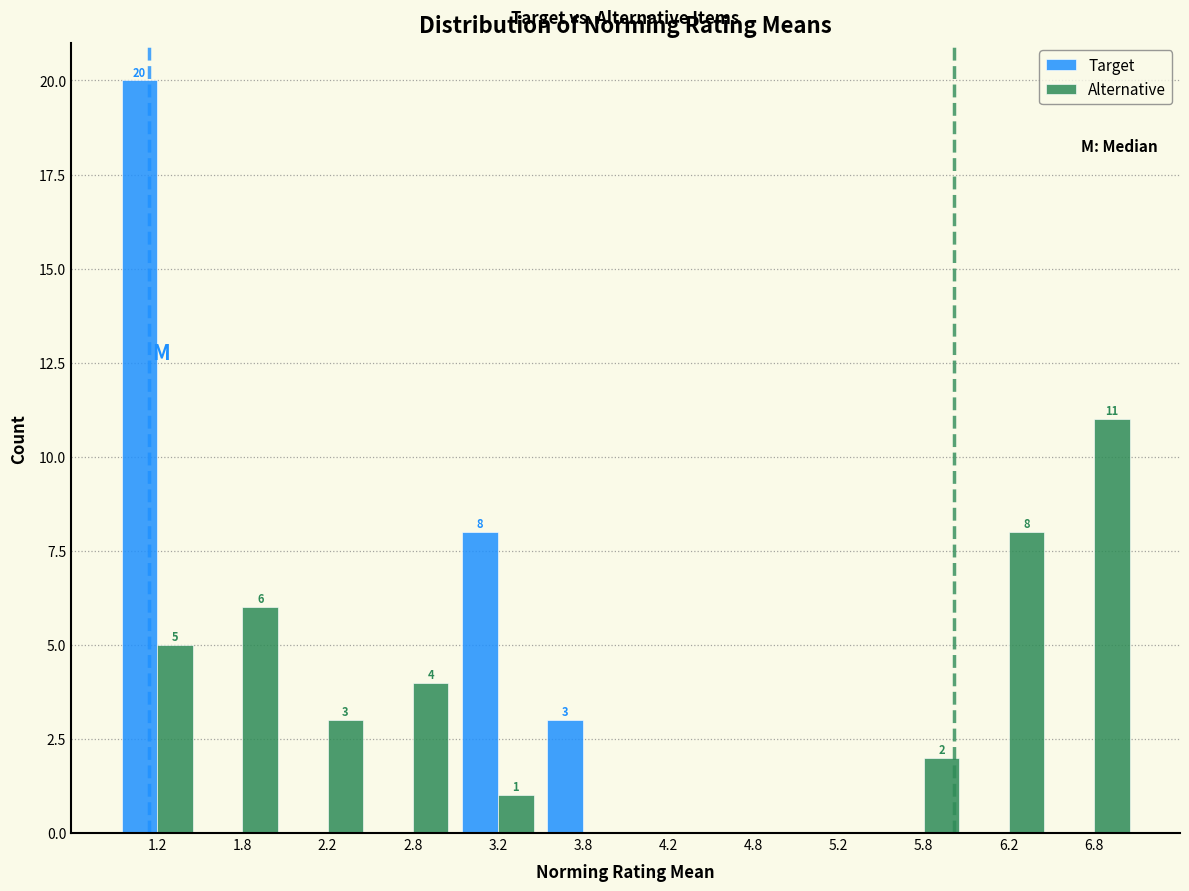

In the Alternative series, which range on the x-axis has the tallest bar?

6.5 to 7.0